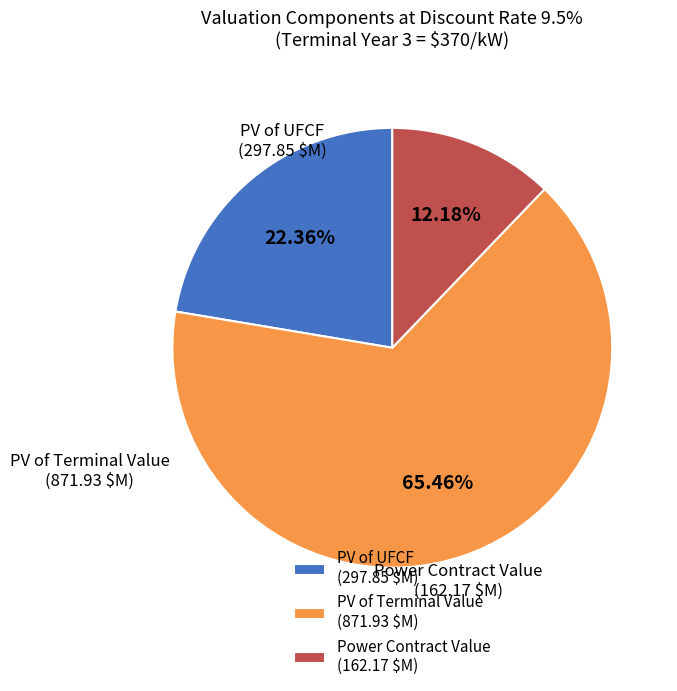

Rank the categories by value from highest to lowest.

PV of Terminal Value, PV of UFCF, Power Contract Value